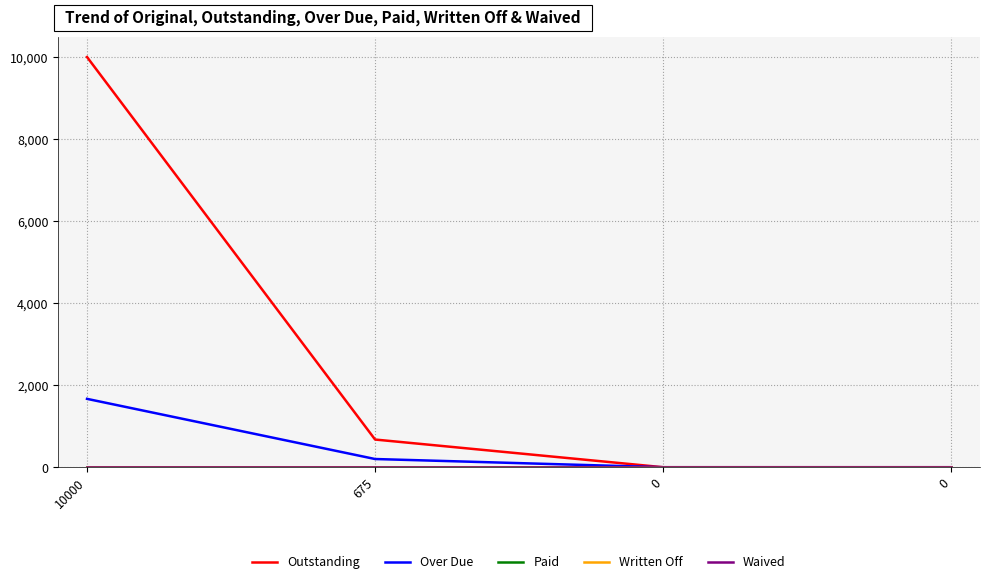

The value of Paid at 675 is 0.0. True or false?

True